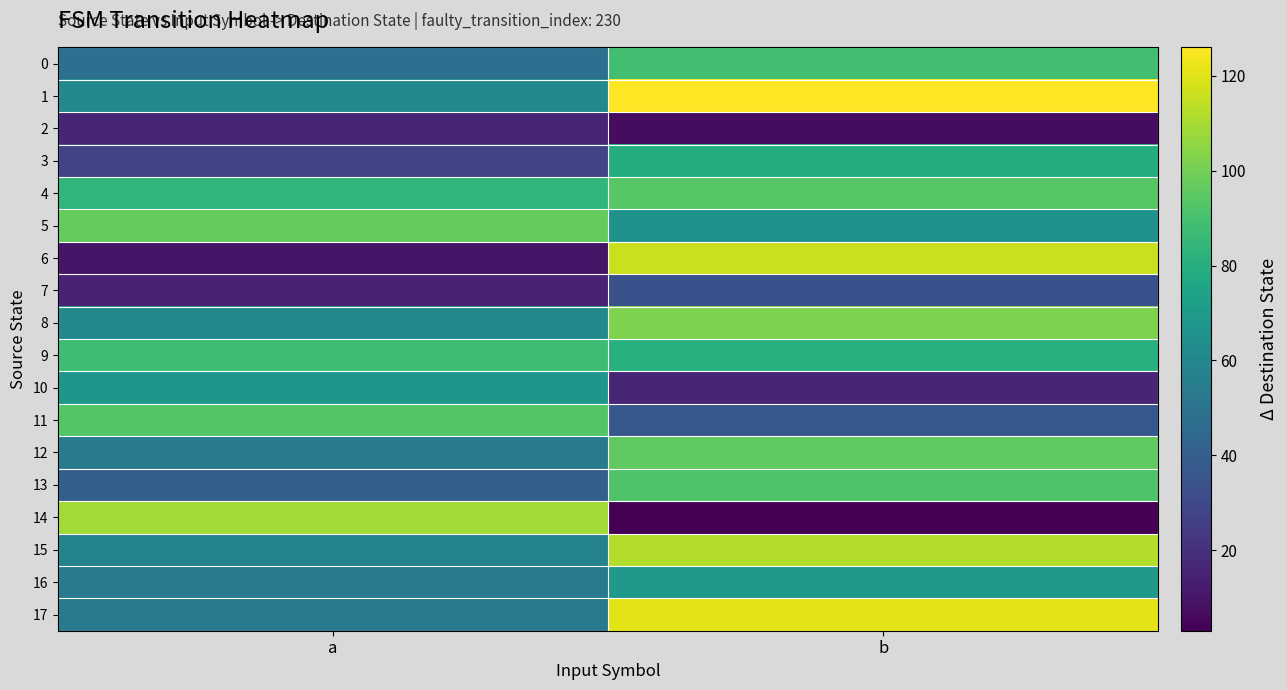

Count the number of categories in the chart.

2